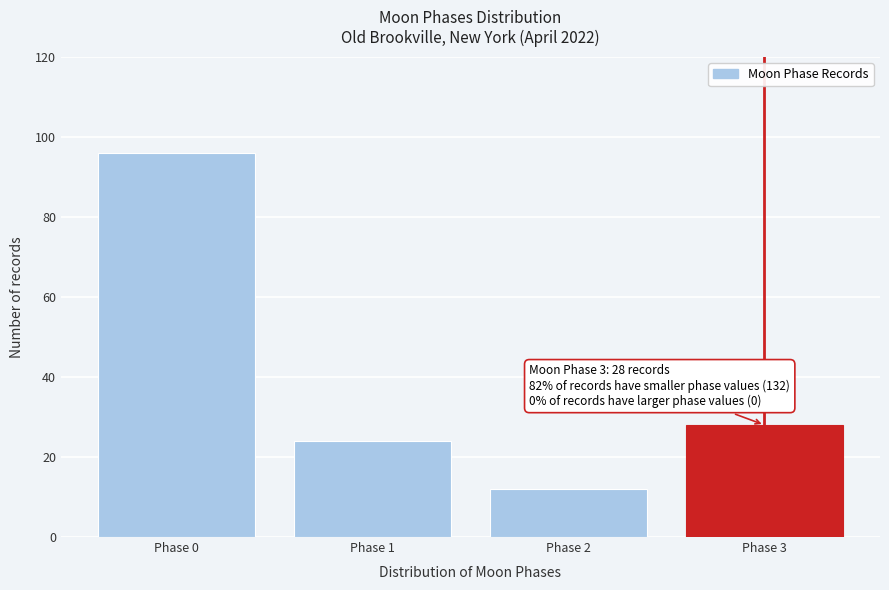

Reading left to right, list all the values displayed in this chart.

96	24	12	28